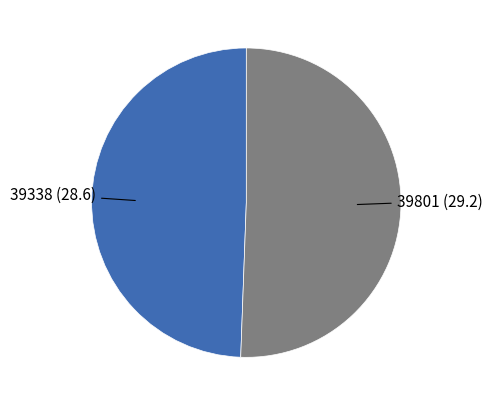

Rank the categories by value from highest to lowest.

39801, 39338